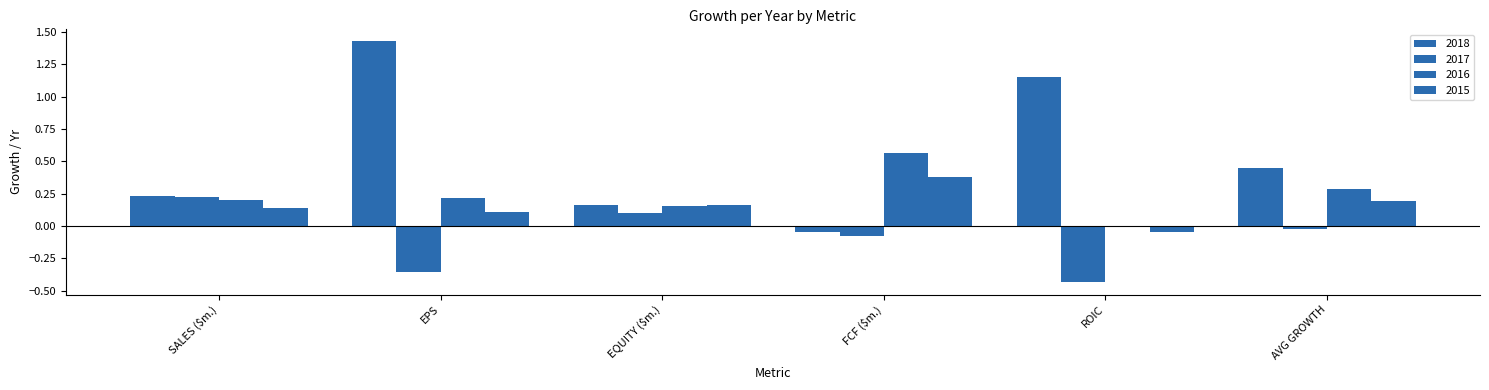

Between EPS and SALES ($m.), which is larger?

EPS